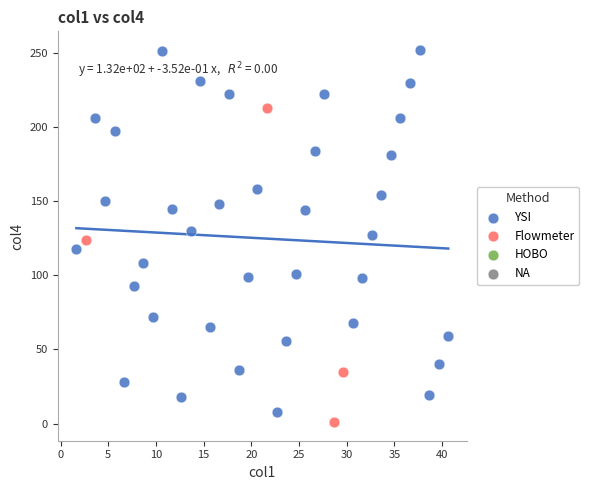

Which series contains the lowest Y value?

Flowmeter